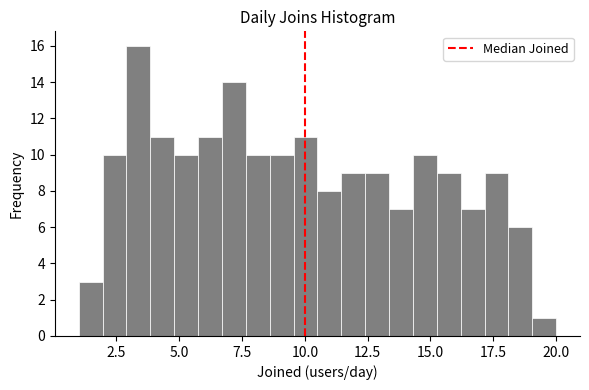

Read against the x-axis, roughly where is the centre of the tallest bar?

3.5